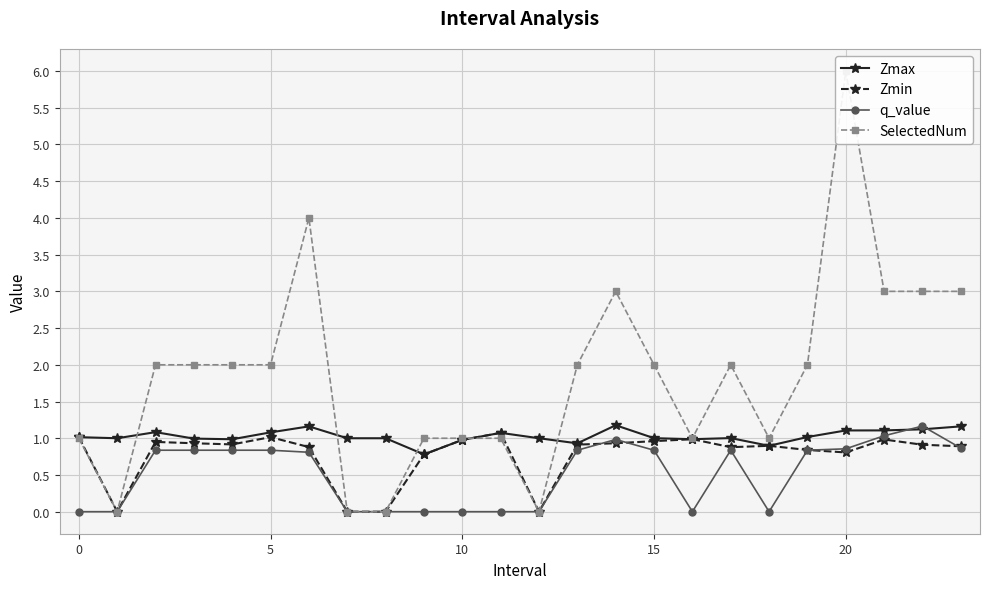

True or false: q_value has more than 1 points higher than both neighbors.

True